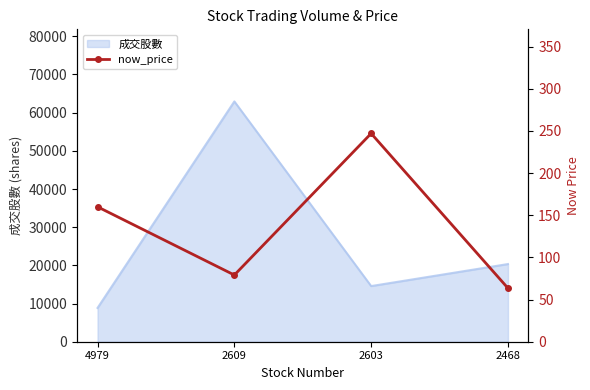

Reading left to right, what are all the values shown in this chart?

160.0	79.1	247.0	63.5